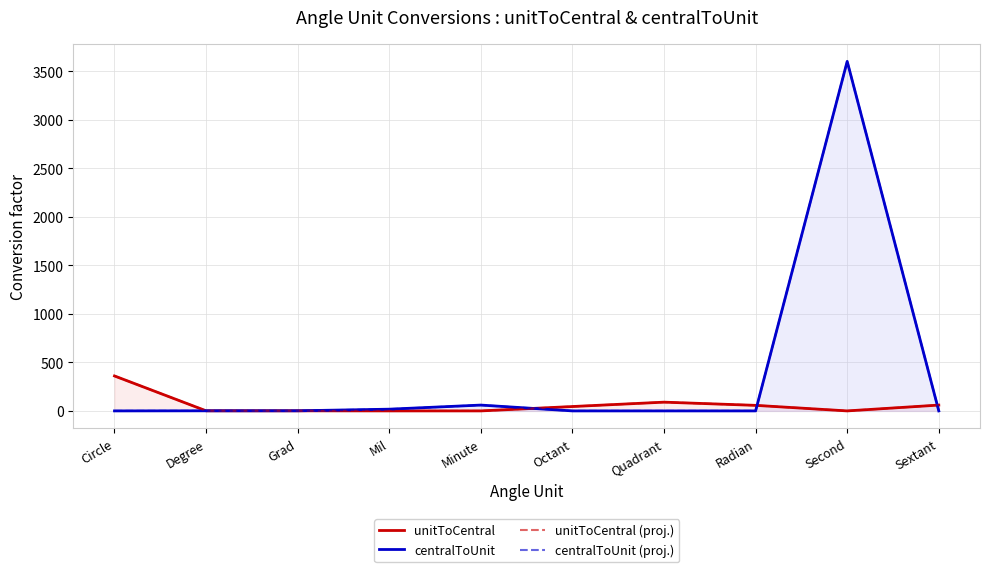

Which label corresponds to the smallest value in the chart?

Second